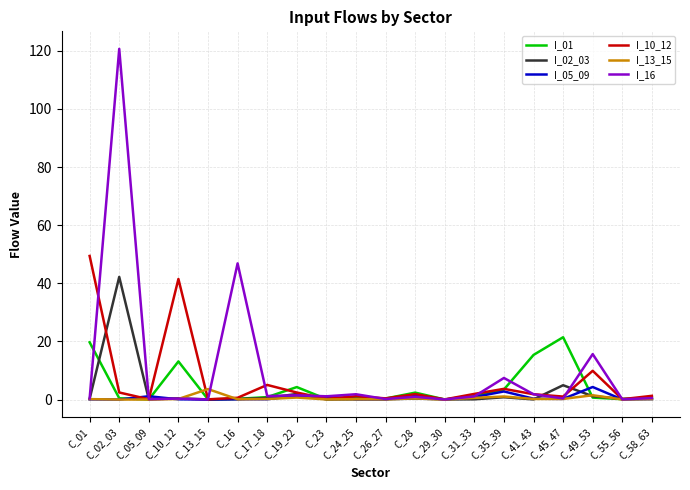

The value of I_02_03 at C_29_30 is 0.0. True or false?

True